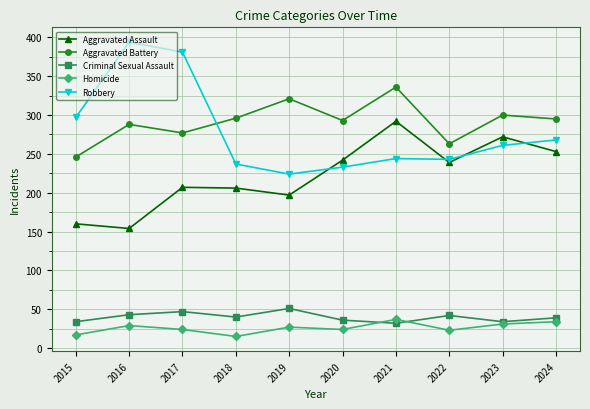

Does the chart have visible grid lines?

Yes